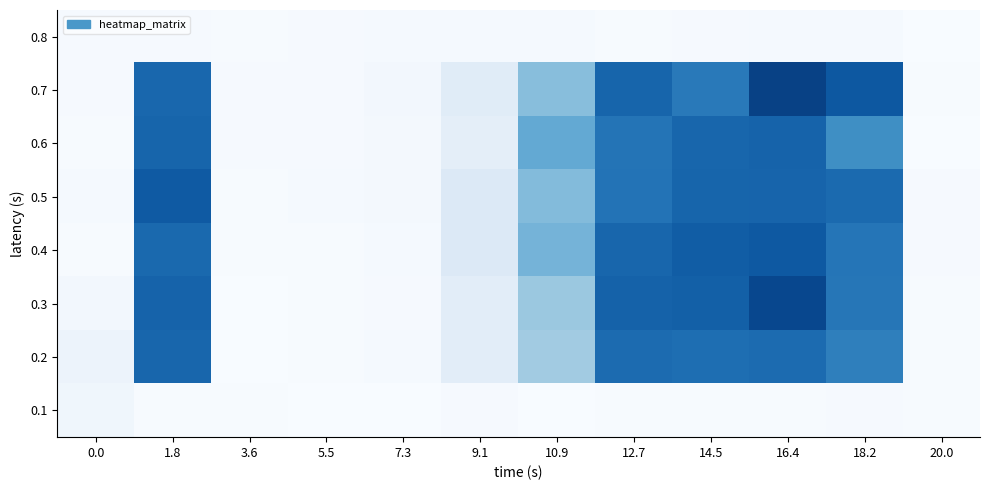

Count the number of data series in this chart.

8